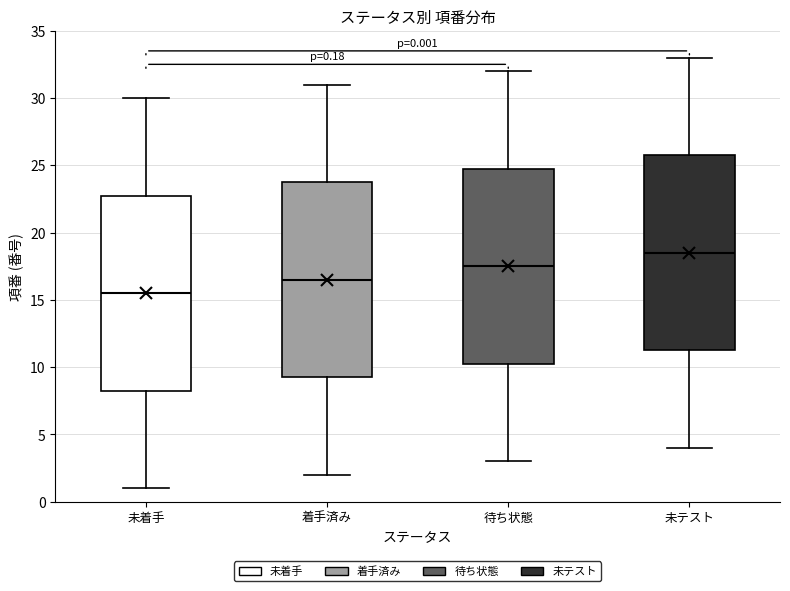

Which box's median line is the lowest?

未着手